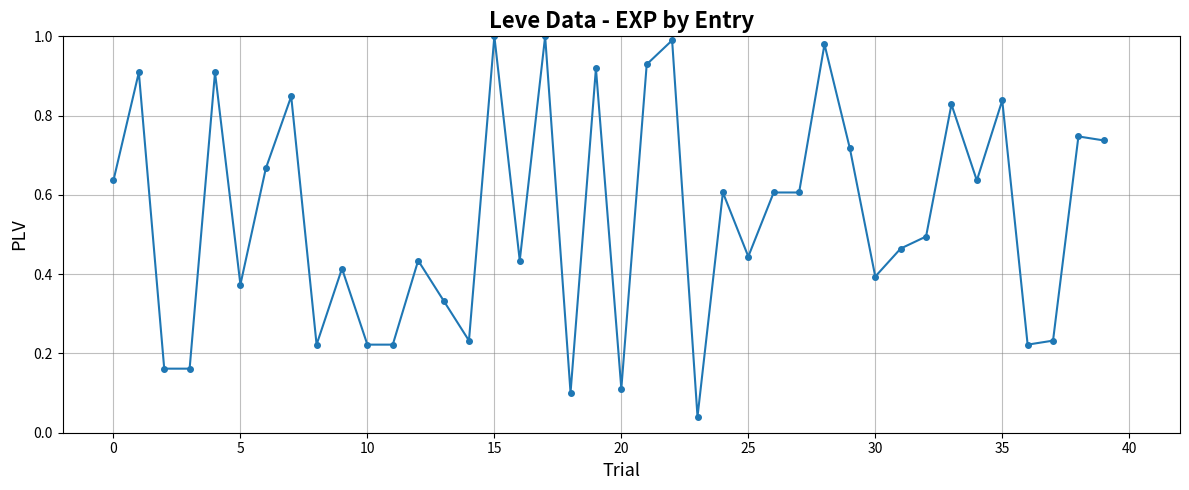

What is the sum of all values?

21.8